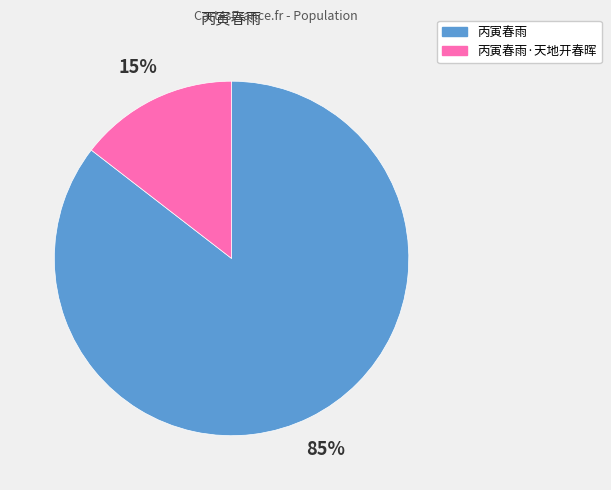

To the nearest percent, what is the average slice percentage?

50%